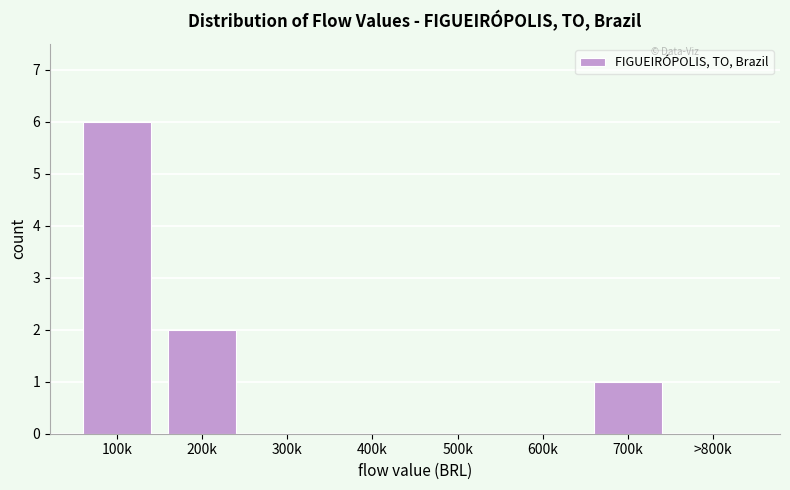

Reading right to left, transcribe all the data shown in this chart.

>800k=0	700k=1	600k=0	500k=0	400k=0	300k=0	200k=2	100k=6